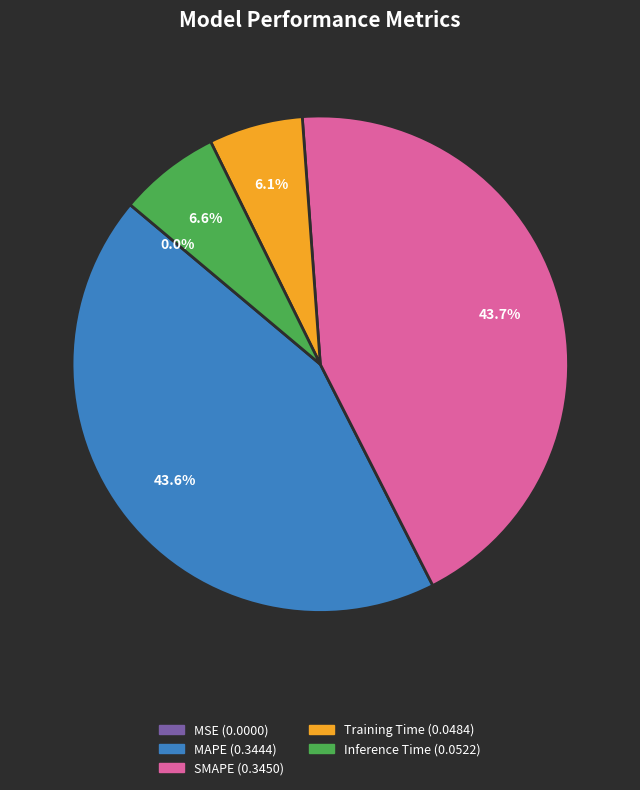

To the nearest percent, what is the difference between the largest and smallest slice percentages?

44%